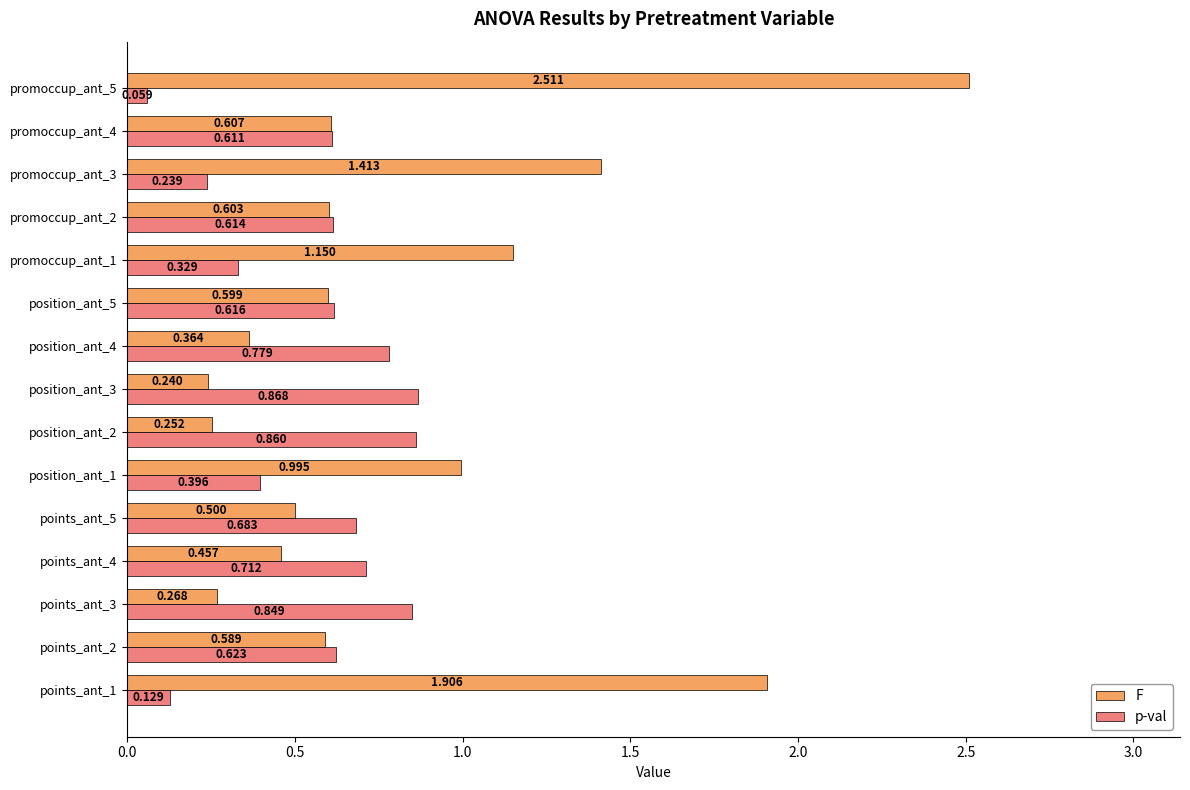

Which series has the largest total across all categories?

F